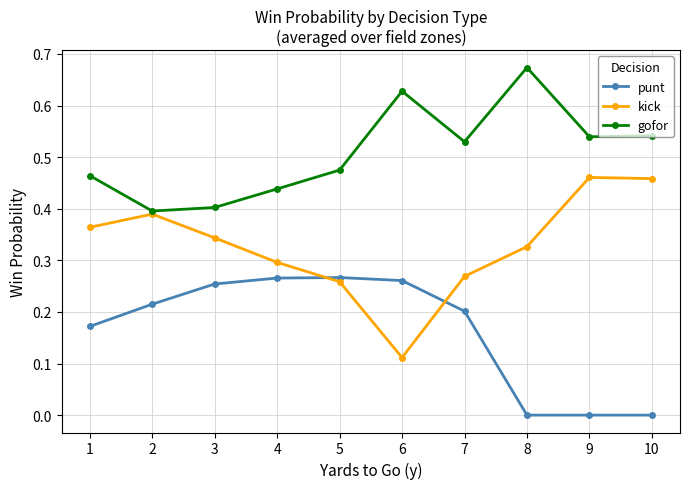

How many times do kick and punt cross each other?

2